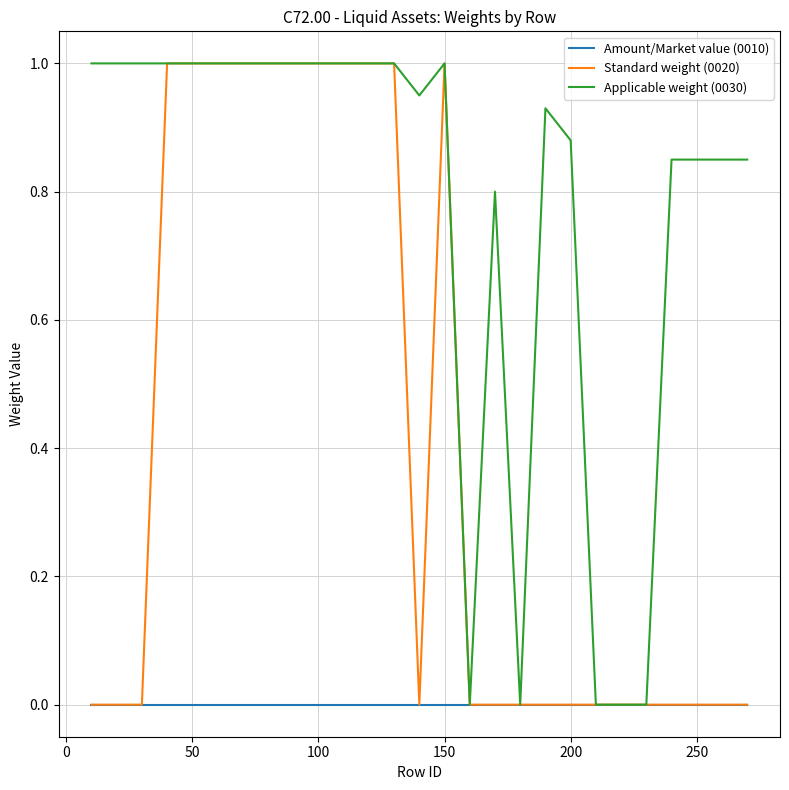

Which series has the largest total across all categories?

Applicable weight (0030)